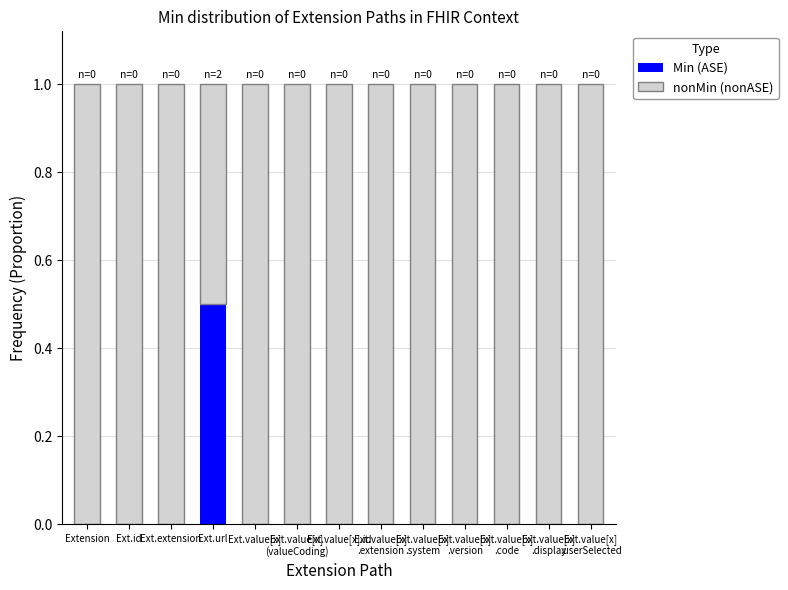

What is the sum of all Min (ASE) values?

0.5